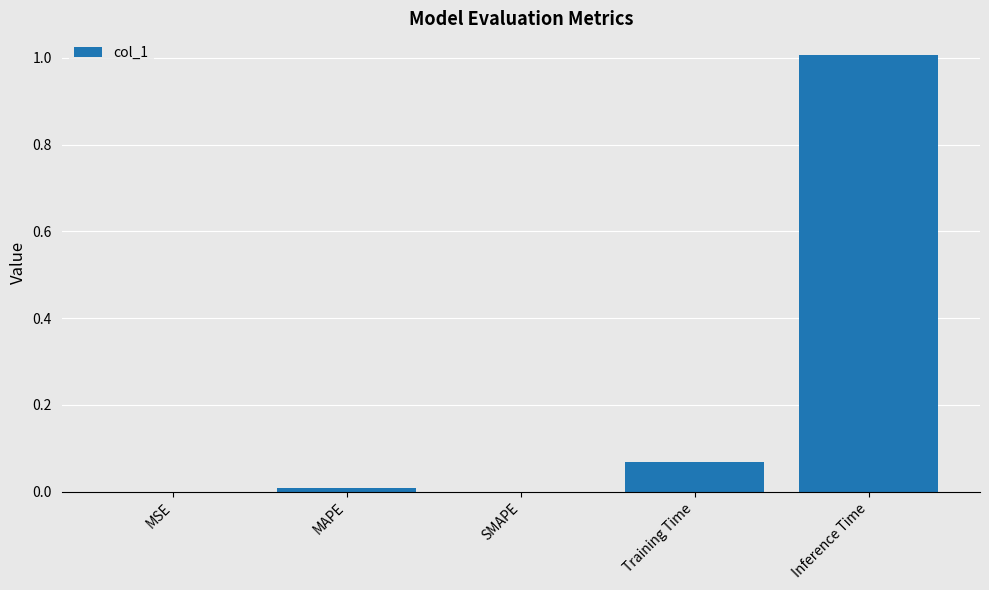

What is the change in value from Training Time to Inference Time?

+0.9